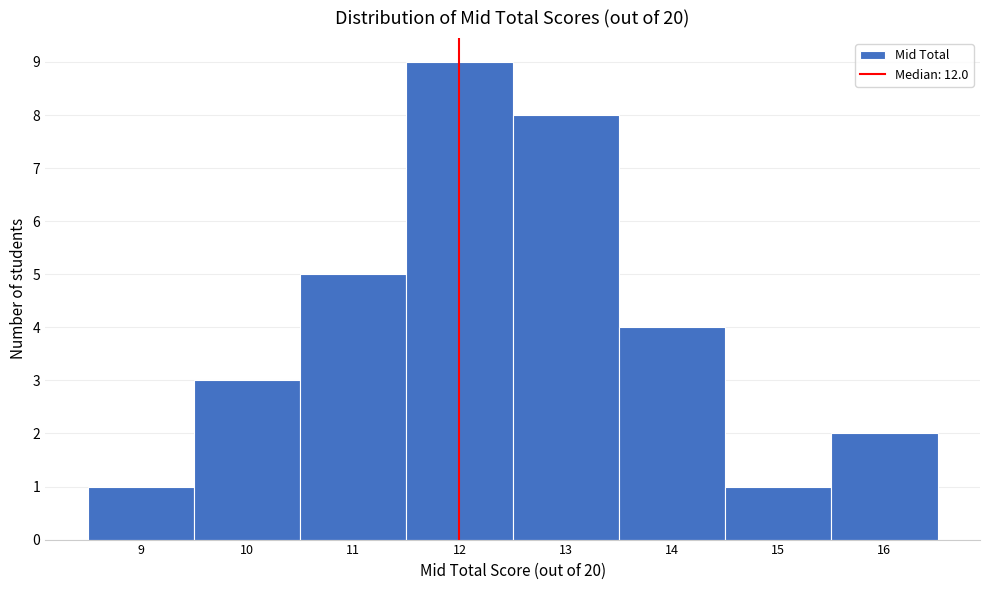

Reading left to right, transcribe this chart: for each bar, give the range it covers on the x-axis and its height. The values are not printed on the chart, so give them approximately, as read against the axis.

8.5 to 9.5: 1
9.5 to 10.5: 3
10.5 to 11.5: 5
11.5 to 12.5: 9
12.5 to 13.5: 8
13.5 to 14.5: 4
14.5 to 15.5: 1
15.5 to 16.5: 2